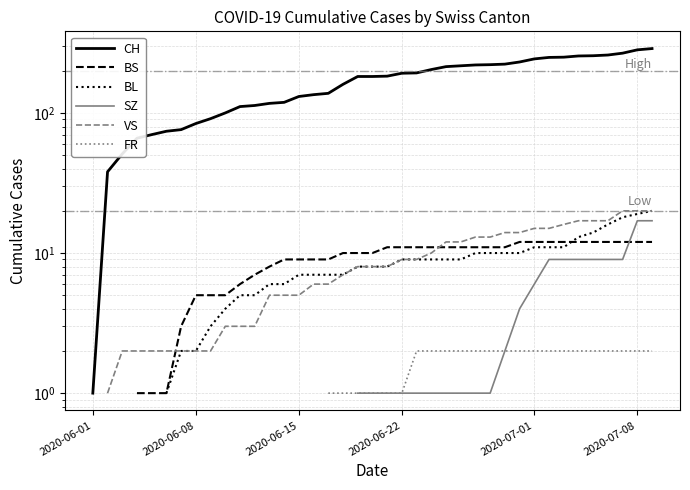

The value of CH at 36 is 381.5. True or false?

False